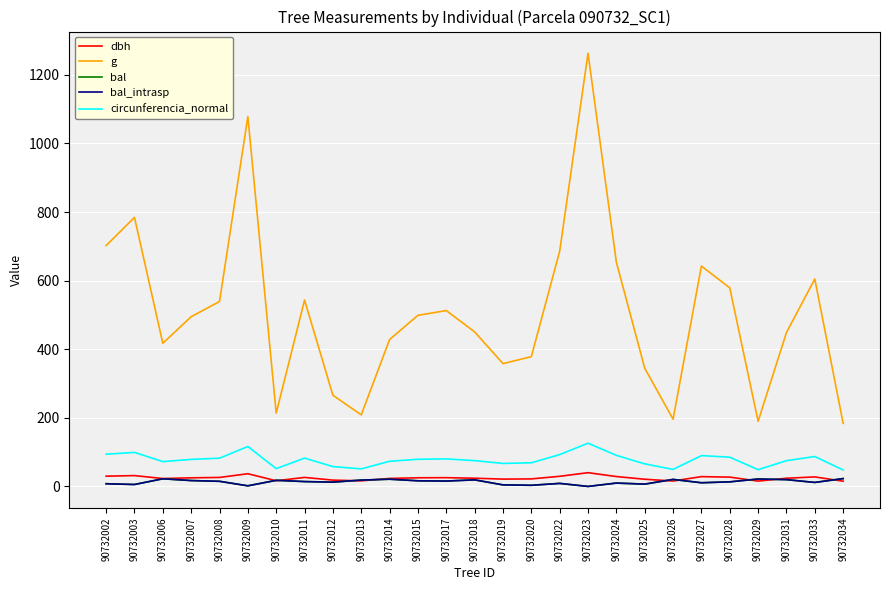

What is the average value of the bal_intrasp series?

13.3